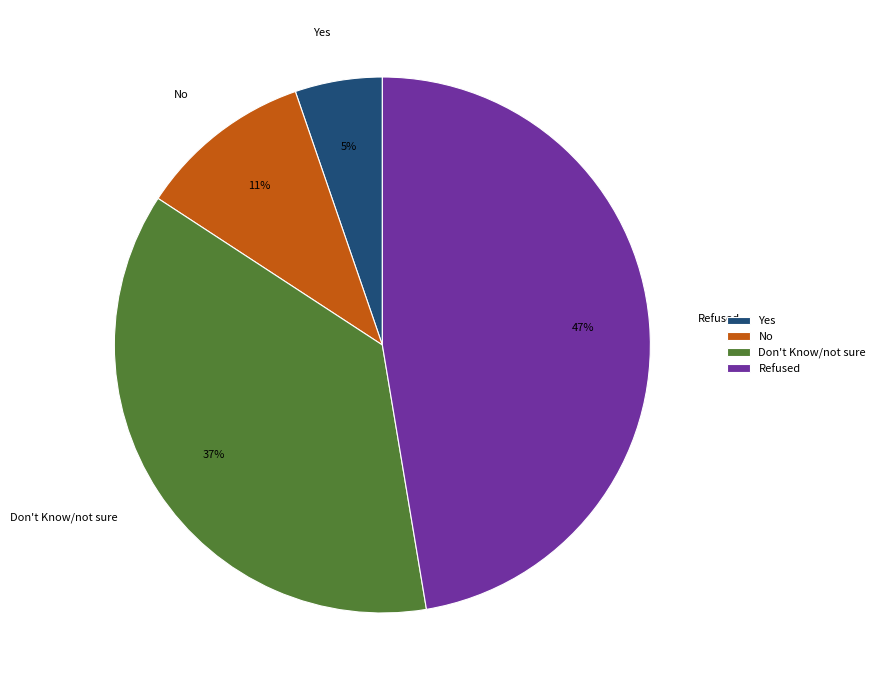

Do No and Refused together represent more than half of the pie?

Yes